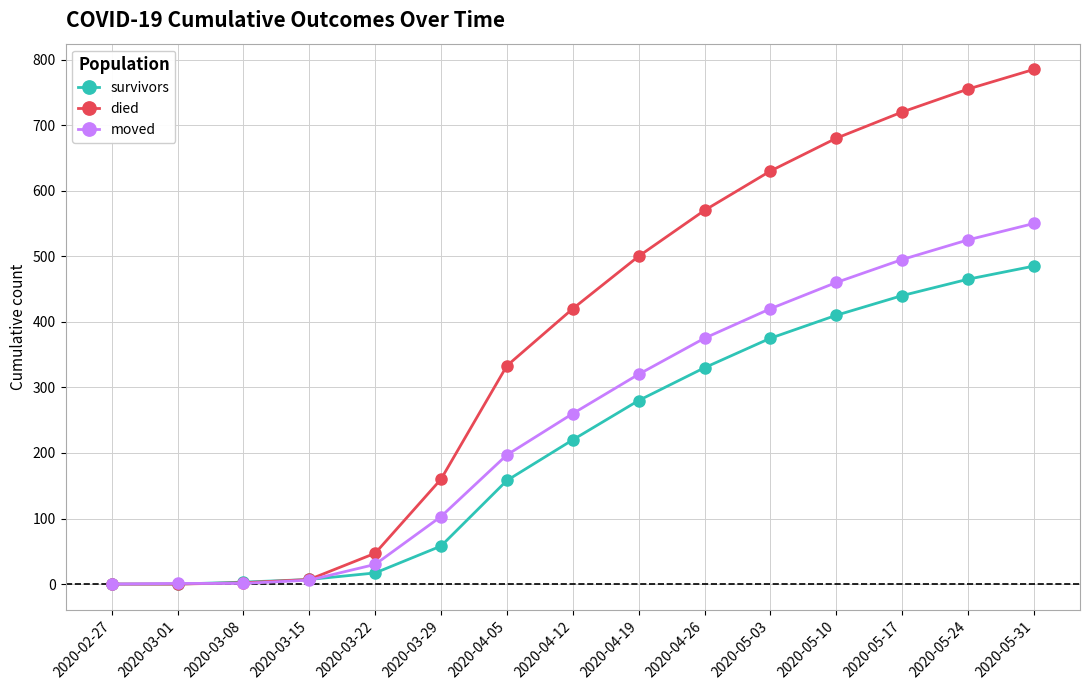

What is the label of the 12th point from the right?

2020-03-15